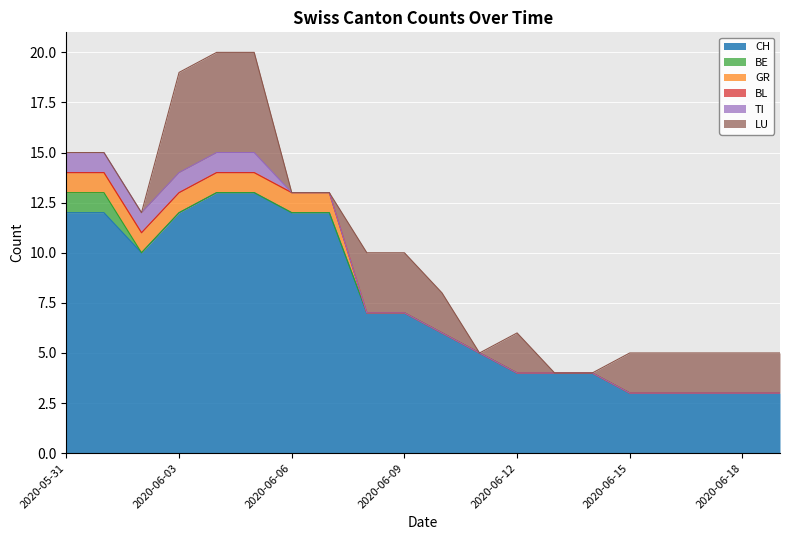

Where is LU nearest to the value 2?

2020-06-10